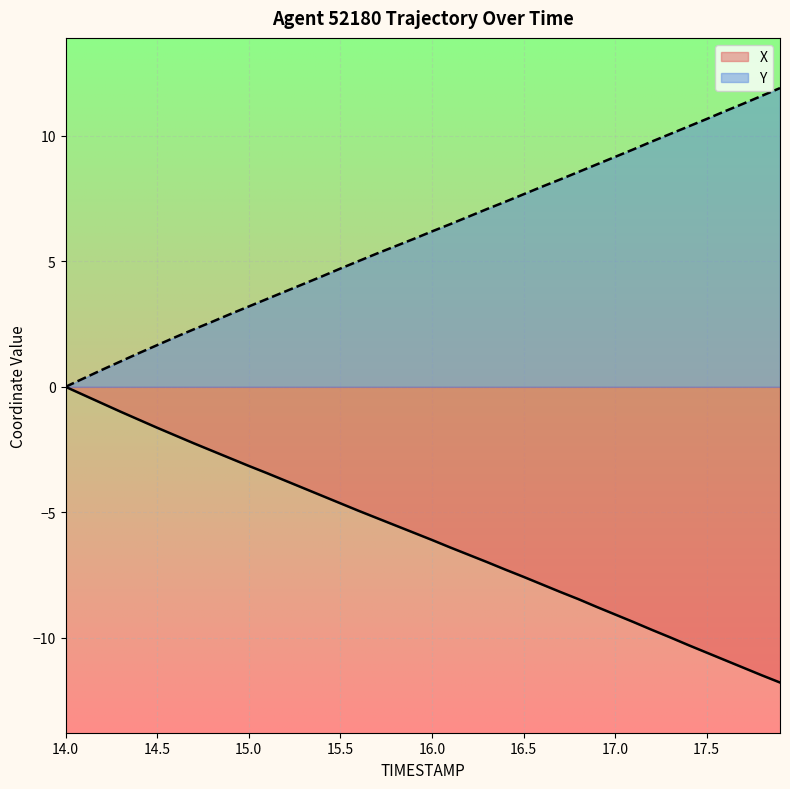

Where is Y nearest to the value 5?

15.6